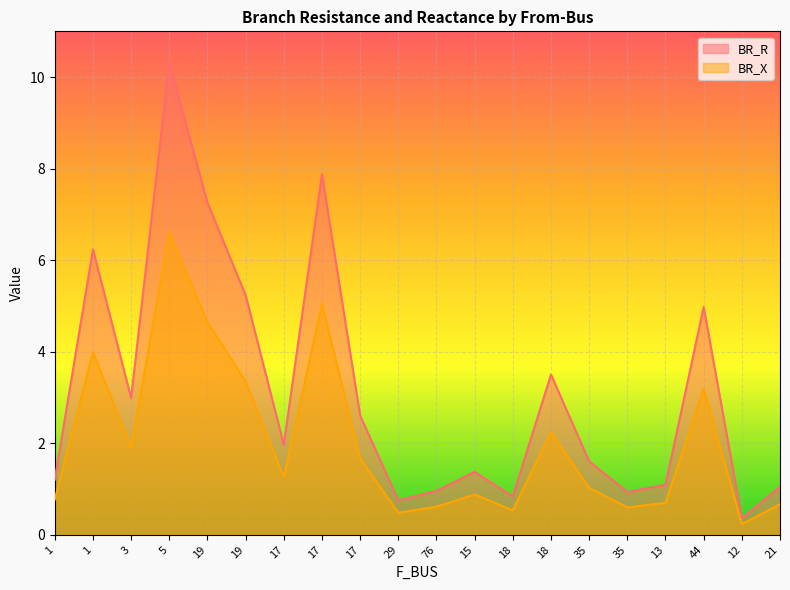

Which category has the highest value across all series?

5